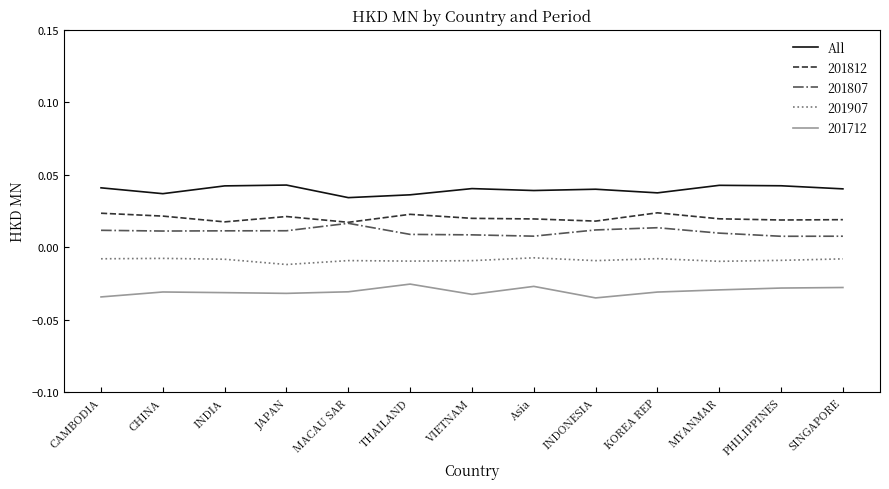

Which series has the largest total across all categories?

All